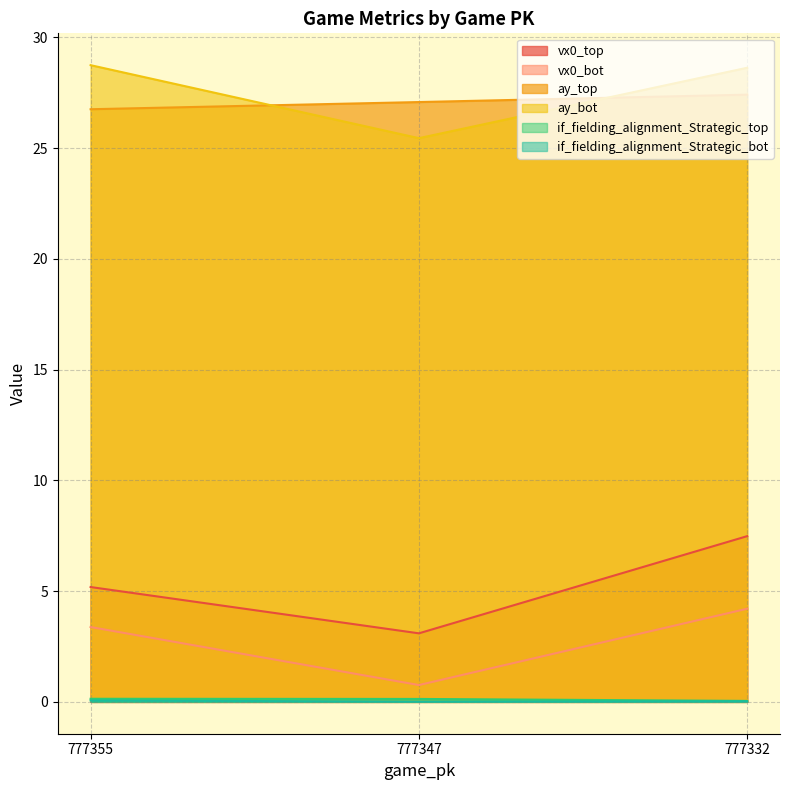

Which series has the largest total across all categories?

ay_bot